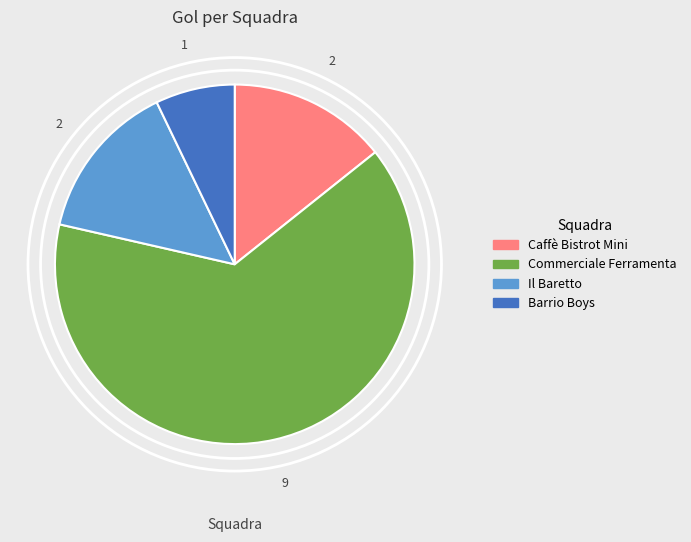

Which has a higher value, Barrio Boys or Caffè Bistrot Mini?

Caffè Bistrot Mini